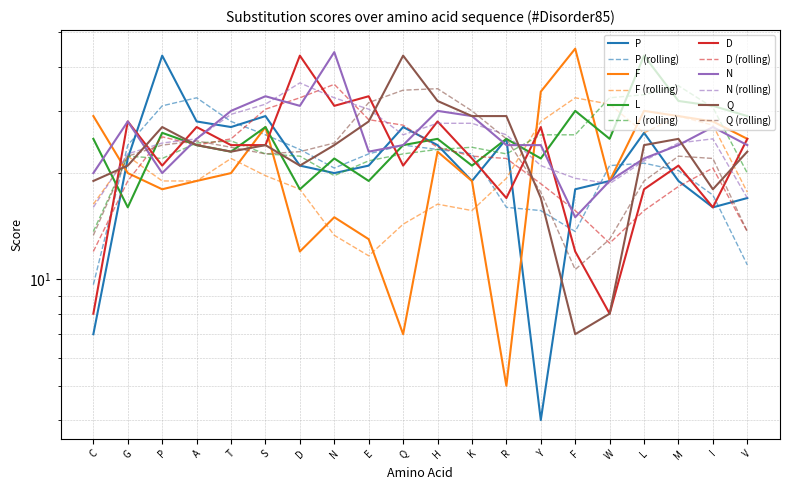

What are all the series names shown in the legend?

P, F, L, D, N, Q